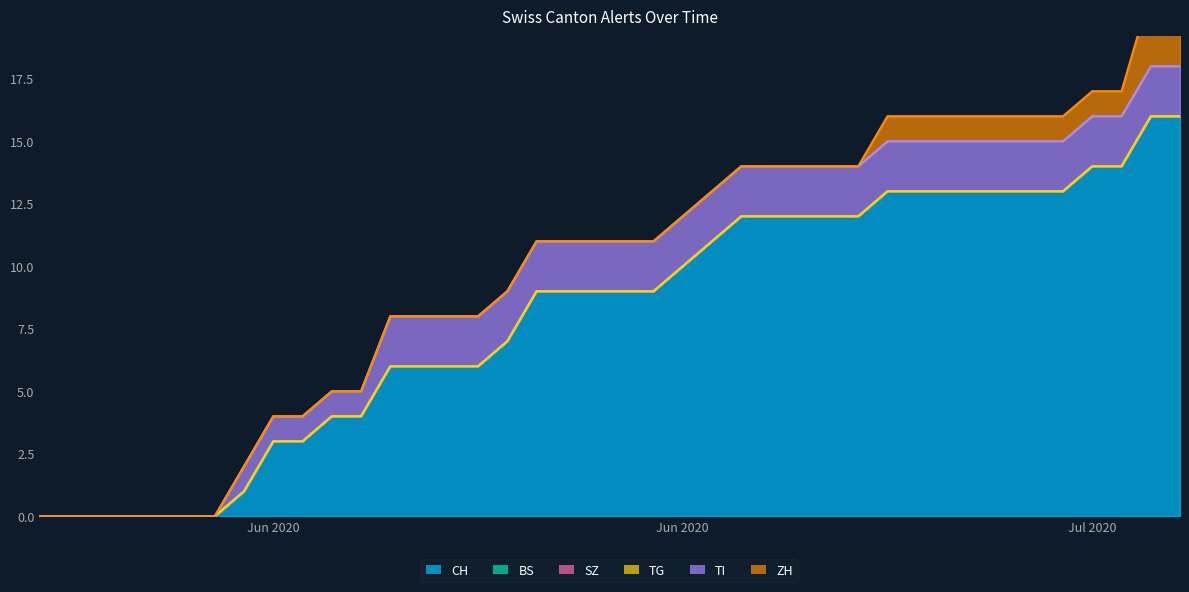

Rank the categories by BS value from highest to lowest.

2020-05-31, 2020-06-01, 2020-06-02, 2020-06-03, 2020-06-04, 2020-06-05, 2020-06-06, 2020-06-07, 2020-06-08, 2020-06-09, 2020-06-10, 2020-06-11, 2020-06-12, 2020-06-13, 2020-06-14, 2020-06-15, 2020-06-16, 2020-06-17, 2020-06-18, 2020-06-19, 2020-06-20, 2020-06-21, 2020-06-22, 2020-06-23, 2020-06-24, 2020-06-25, 2020-06-26, 2020-06-27, 2020-06-28, 2020-06-29, 2020-06-30, 2020-07-01, 2020-07-02, 2020-07-03, 2020-07-04, 2020-07-05, 2020-07-06, 2020-07-07, 2020-07-08, 2020-07-09